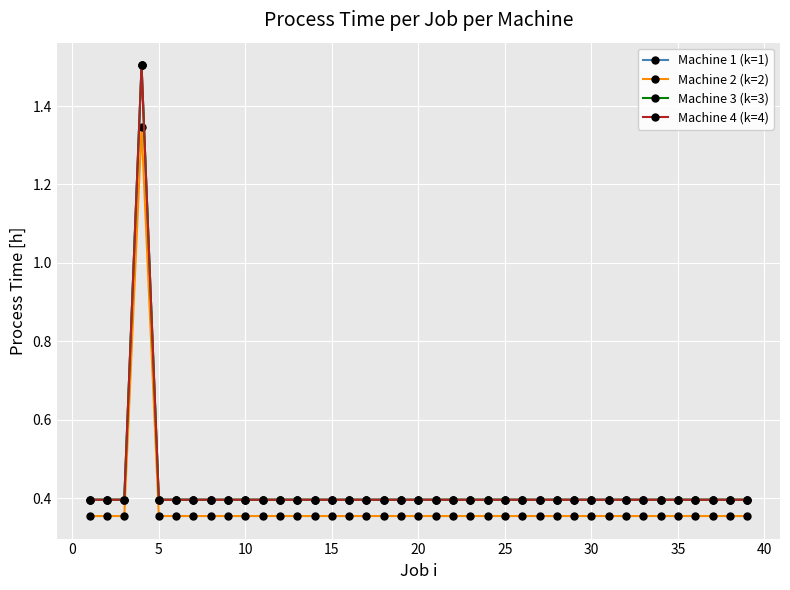

Is this an area chart (filled region under the line)?

No